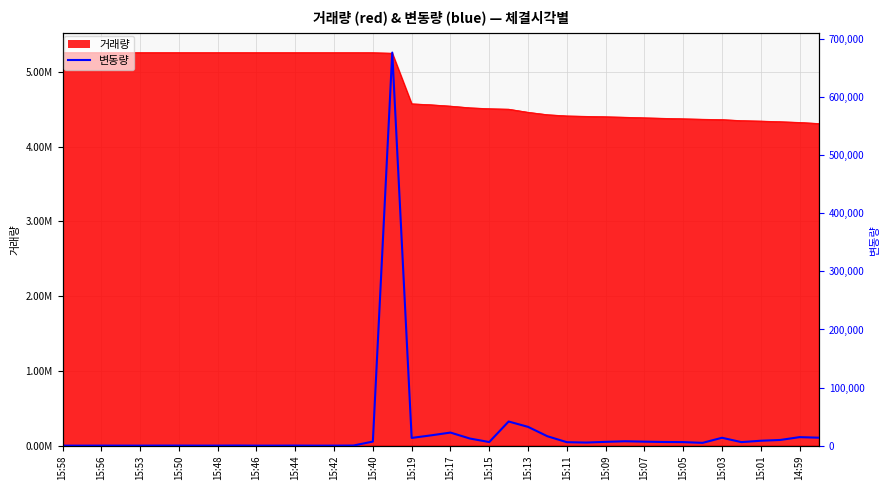

What is the sum of all values?

962709